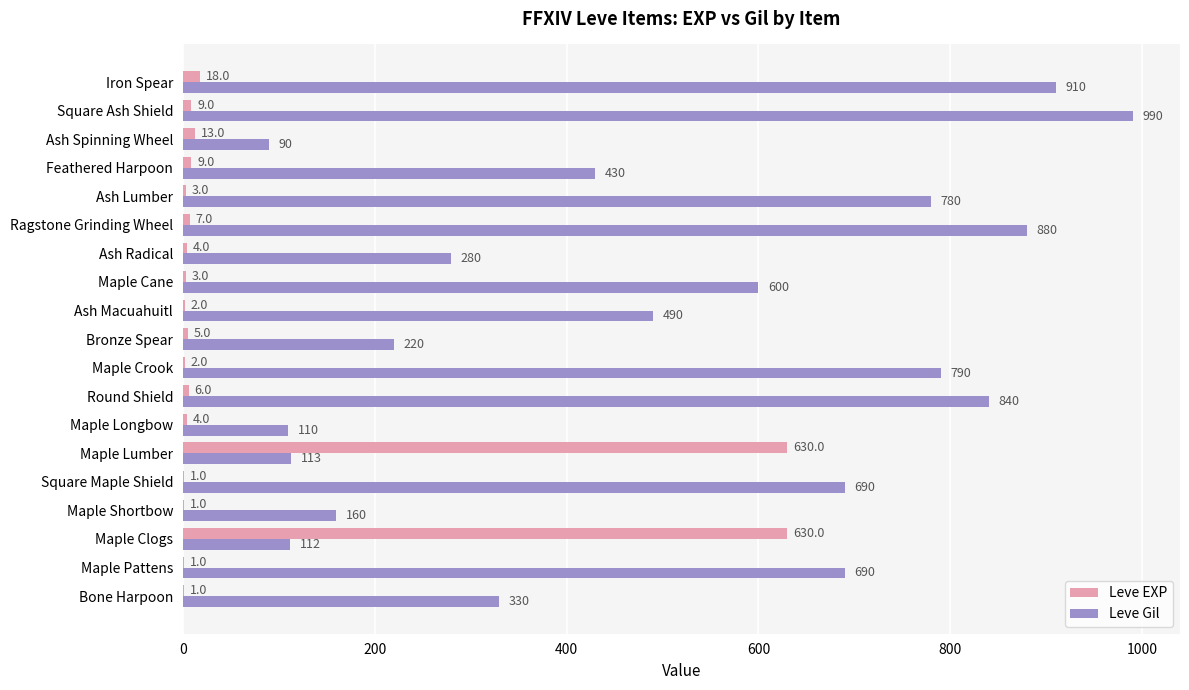

What is the greatest value displayed?

990